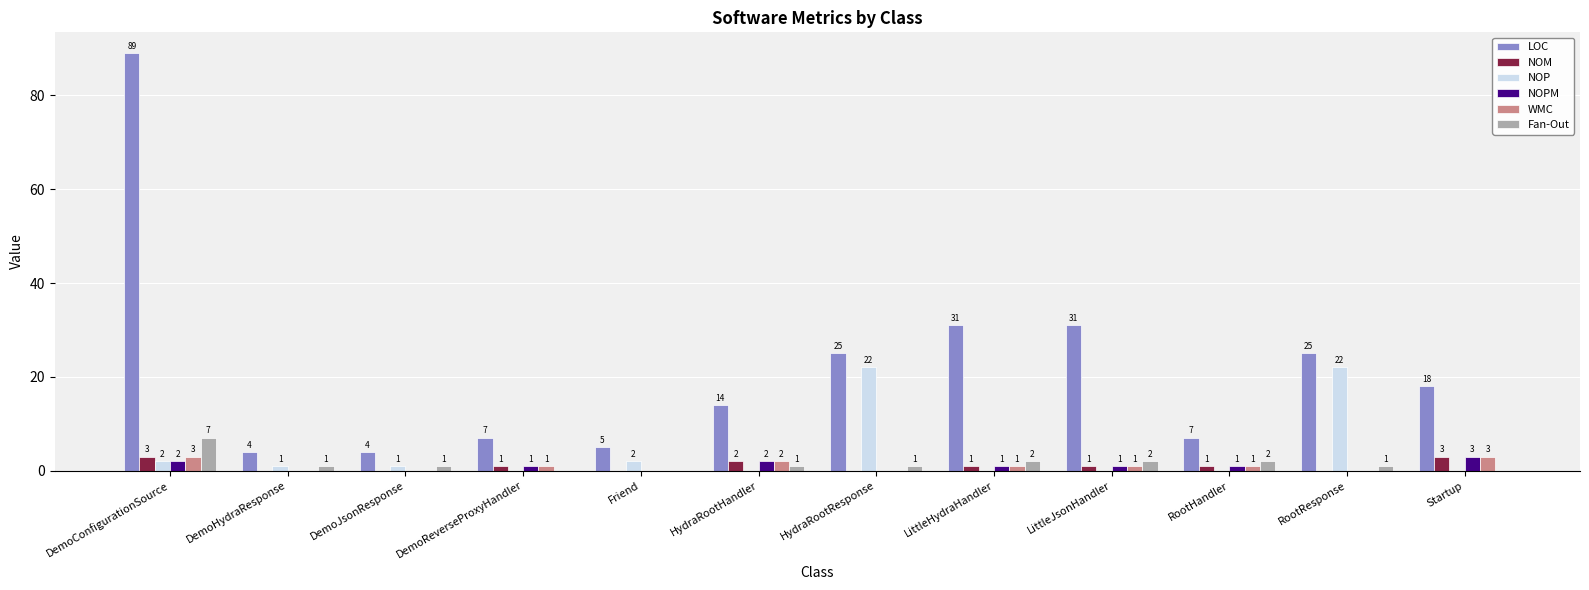

Is it true that NOP equals 2 at DemoConfigurationSource?

True